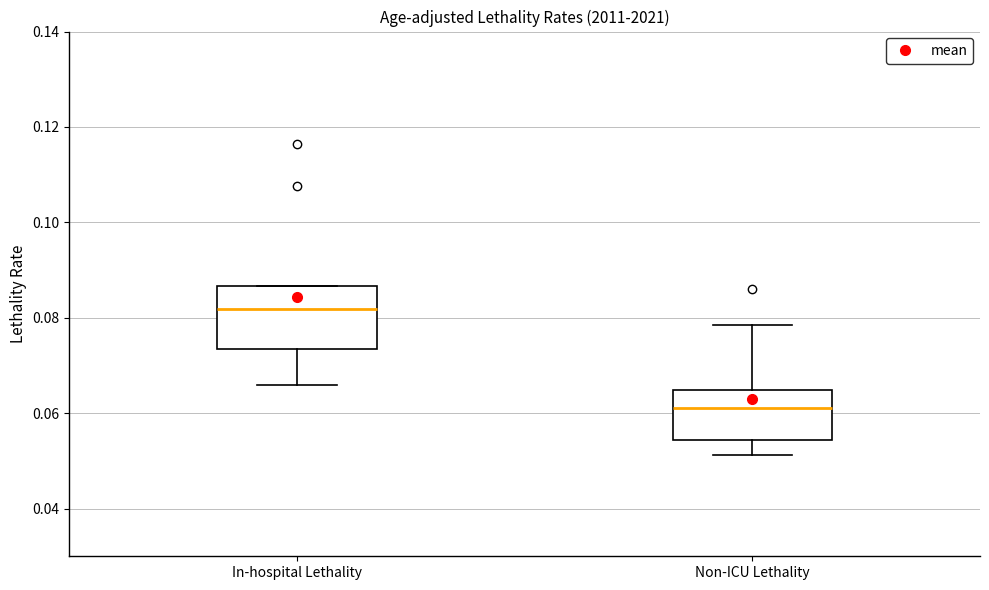

Reading left to right, transcribe this box plot: for each box, give where its median line is, the range the box spans, and where its two whiskers end, as read against the y-axis. The values are not printed on the chart, so give them approximately, as read against the axis.

In-hospital Lethality: median 0.082, box 0.074 to 0.086, whiskers 0.066 to 0.086
Non-ICU Lethality: median 0.062, box 0.054 to 0.064, whiskers 0.052 to 0.078